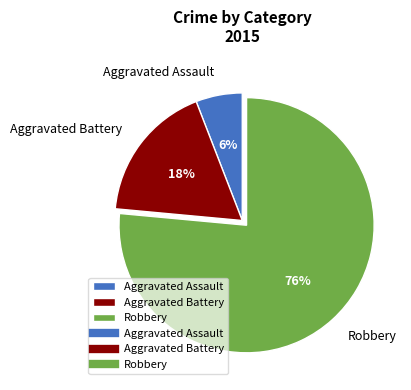

Approximately how many times larger is the value at Aggravated Assault compared to Robbery?

0.1